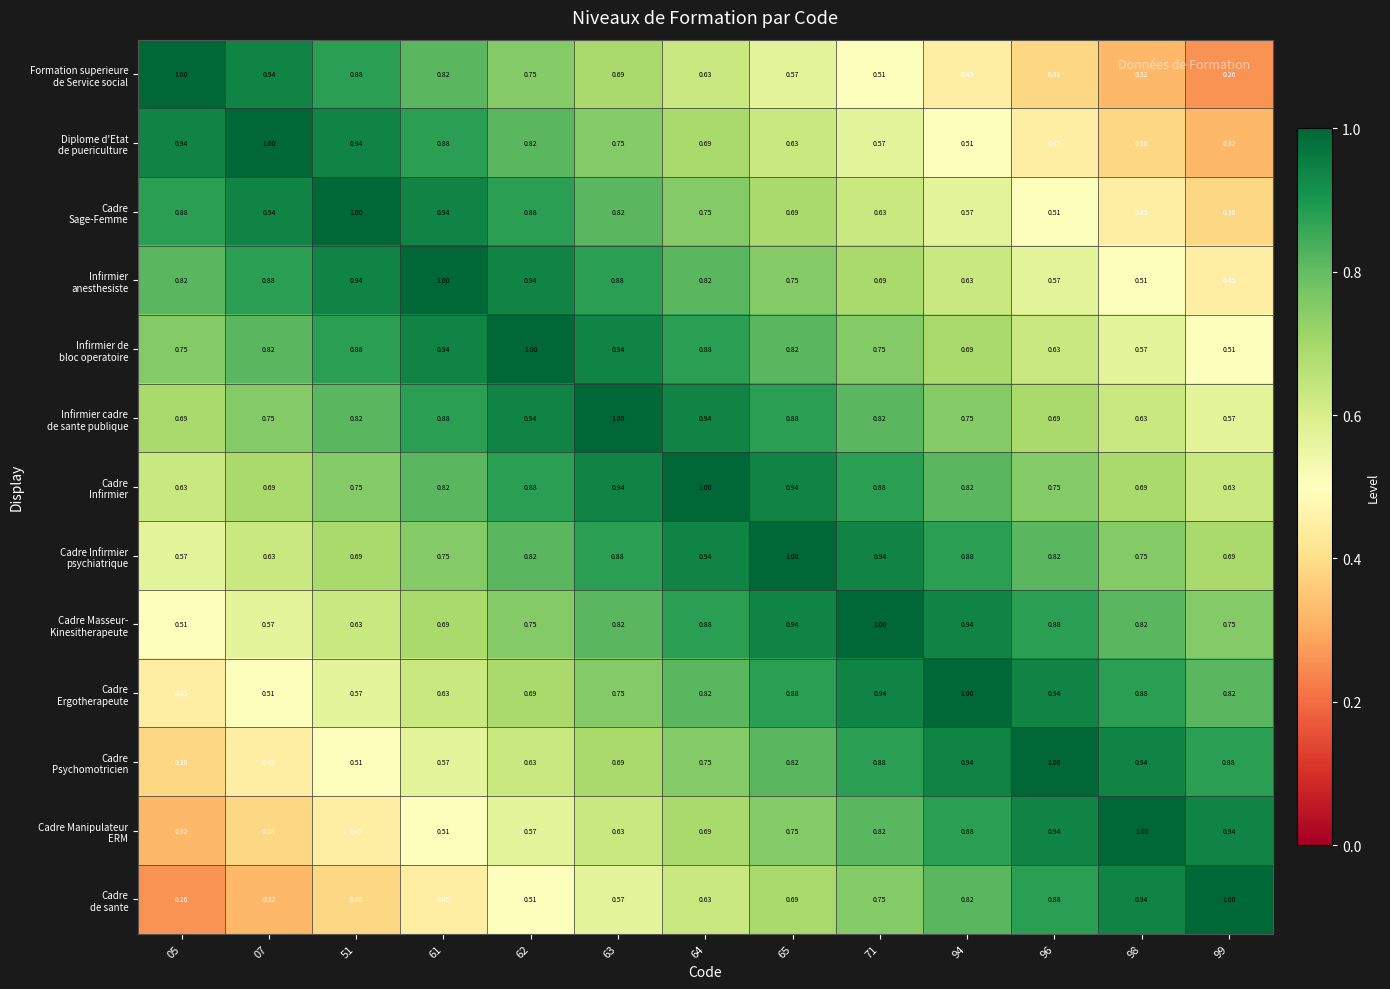

Count the number of data series in this chart.

13